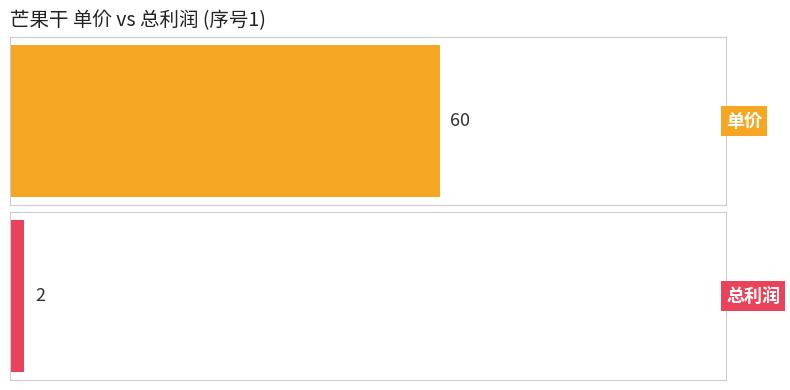

Which series has the largest range (max minus min)?

单价